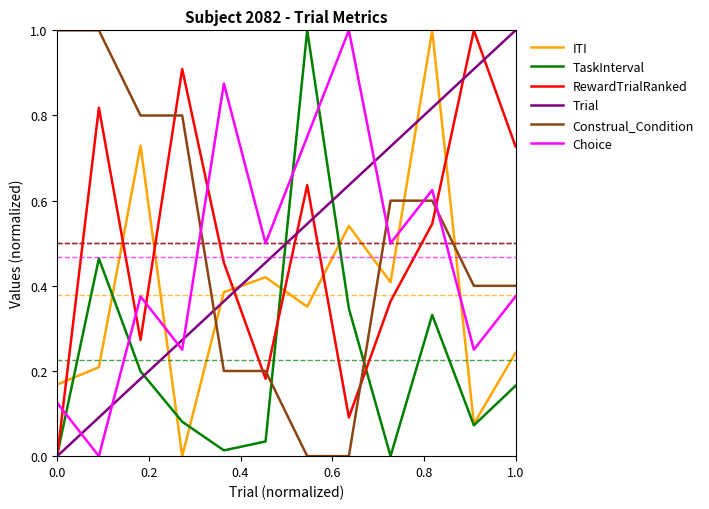

How many intersections are there between Construal_Condition and TaskInterval?

2